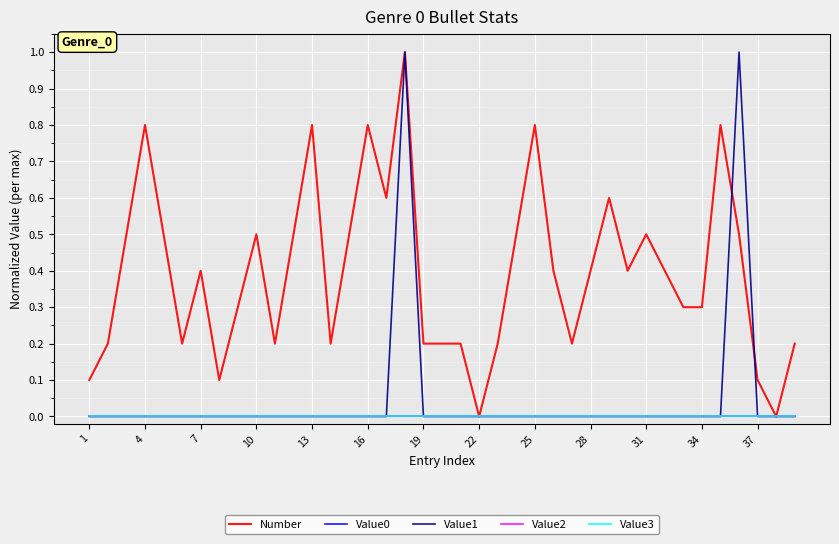

Is this an area chart (filled region under the line)?

No